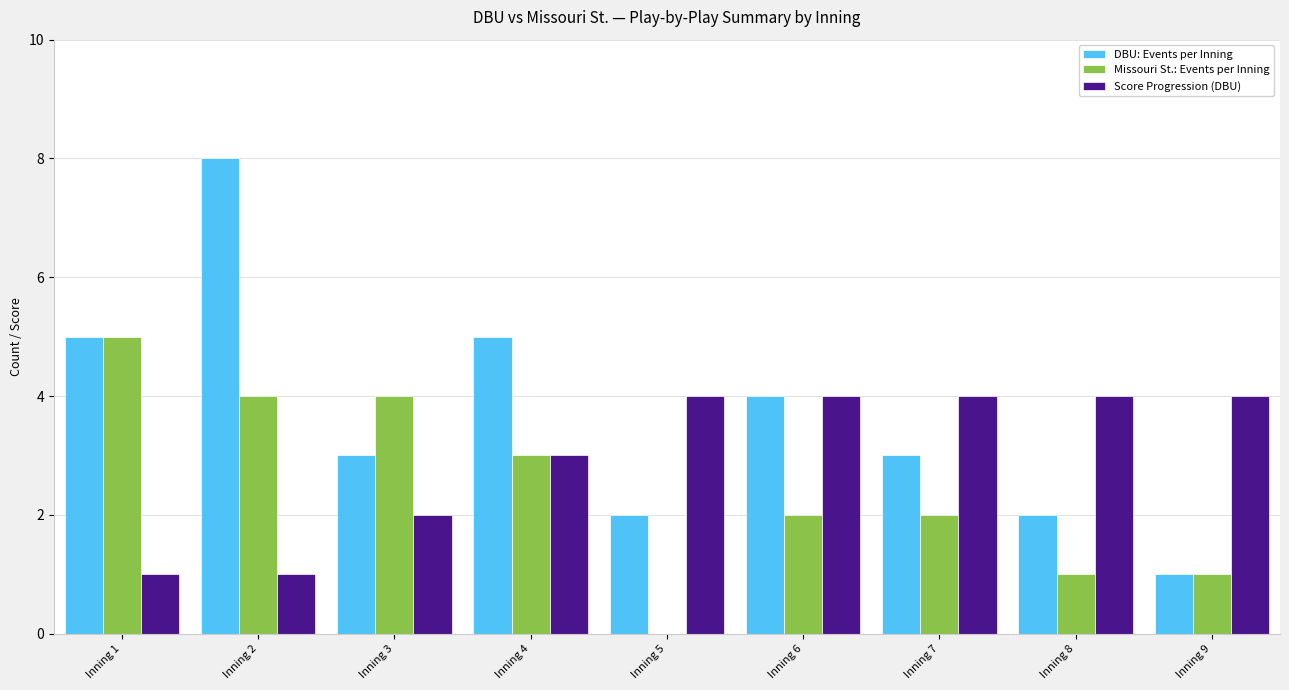

Does the chart contain stacked bars?

No